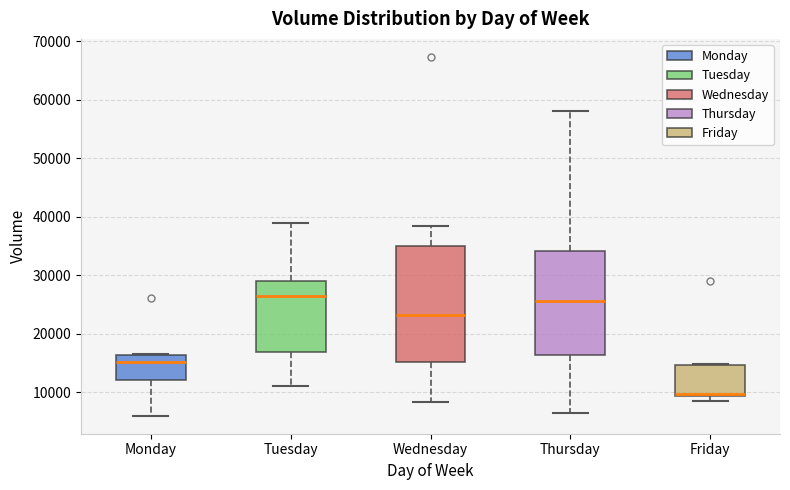

Where does the lower whisker of the box for Thursday end on the y-axis? The values are not printed on the chart, so give them approximately, as read against the axis.

7000